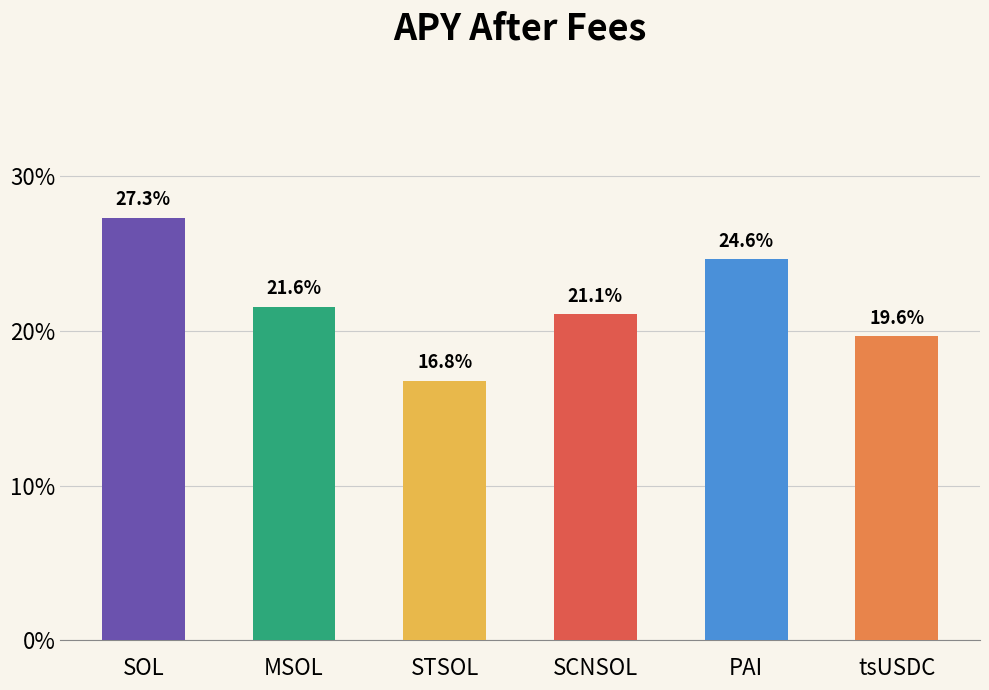

List the labels in order of value, largest first.

SOL, PAI, MSOL, SCNSOL, tsUSDC, STSOL